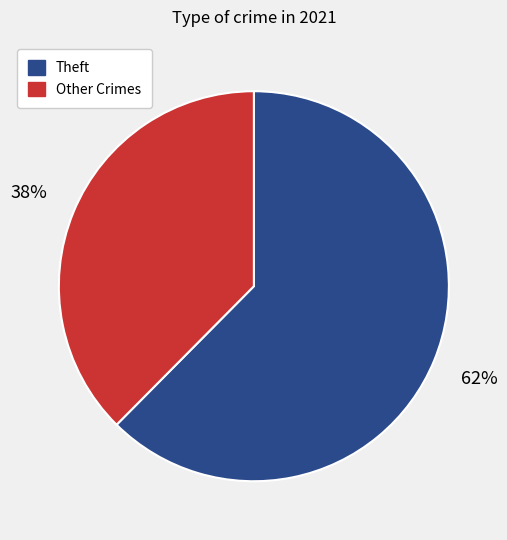

To the nearest percent, what is the average slice percentage?

50%